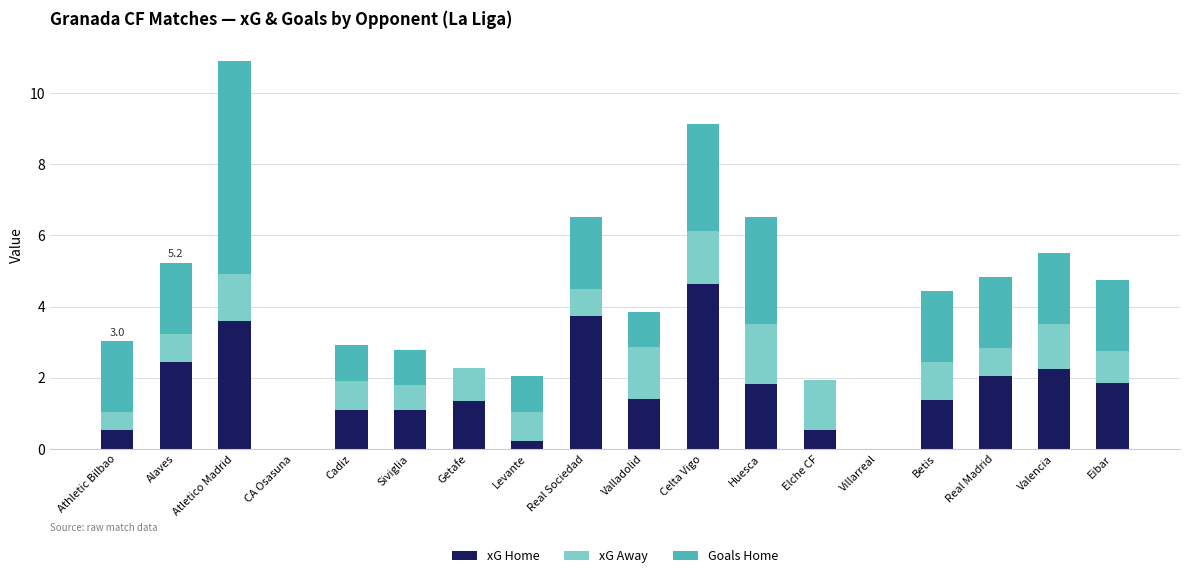

The xG Home series shows 2.5 at Alaves. True or false?

True